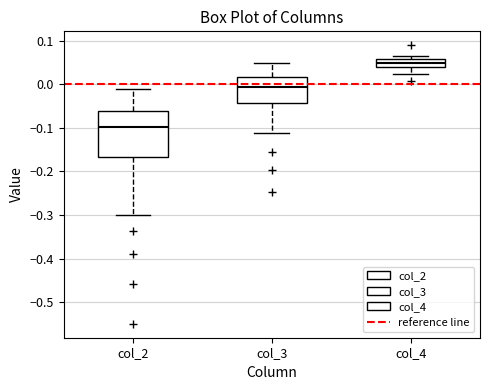

Which box's median line is the highest?

col_4